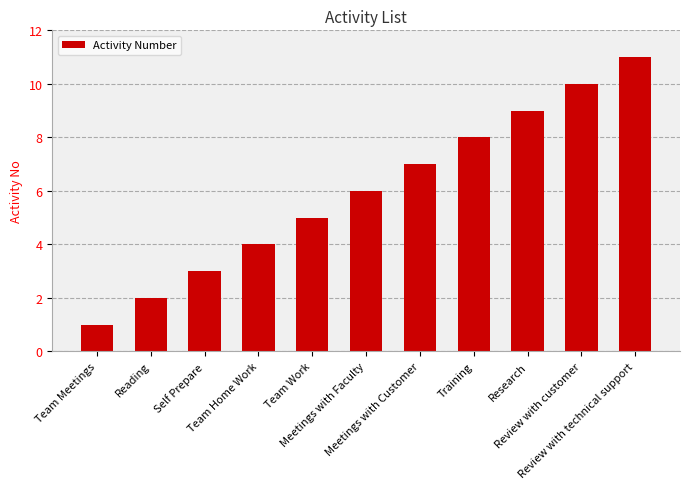

Does the chart contain stacked bars?

No